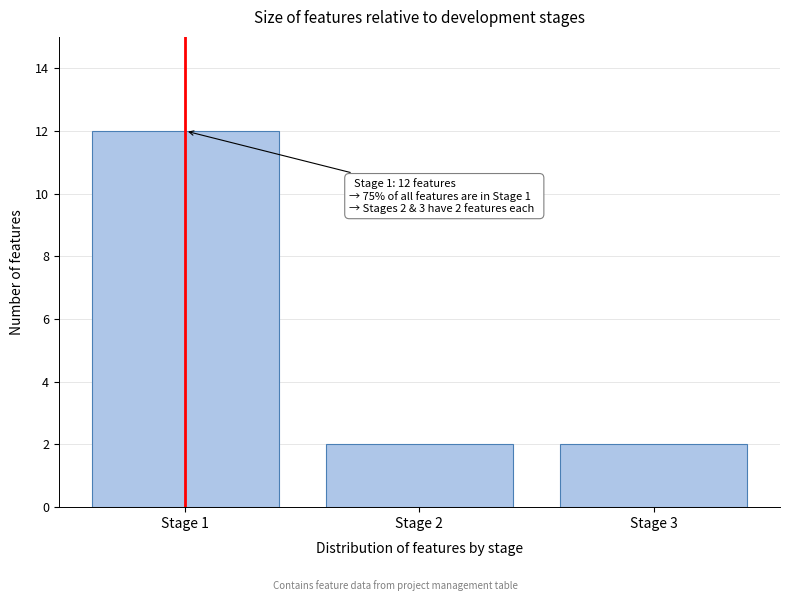

Reading right to left, what are all the values shown in this chart?

2	2	12